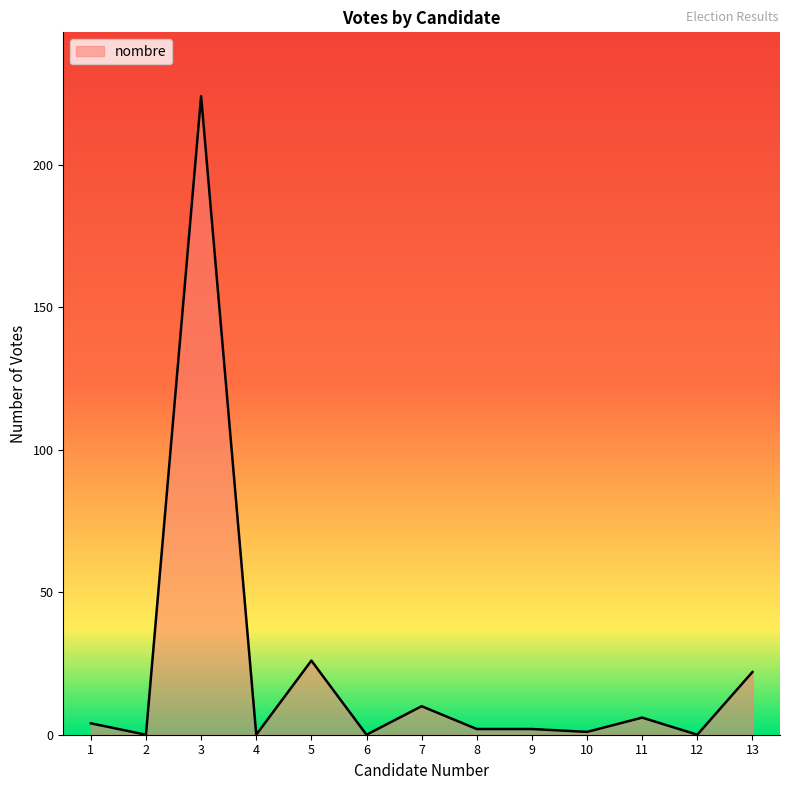

True or false: the data shows 6 at 5.

False